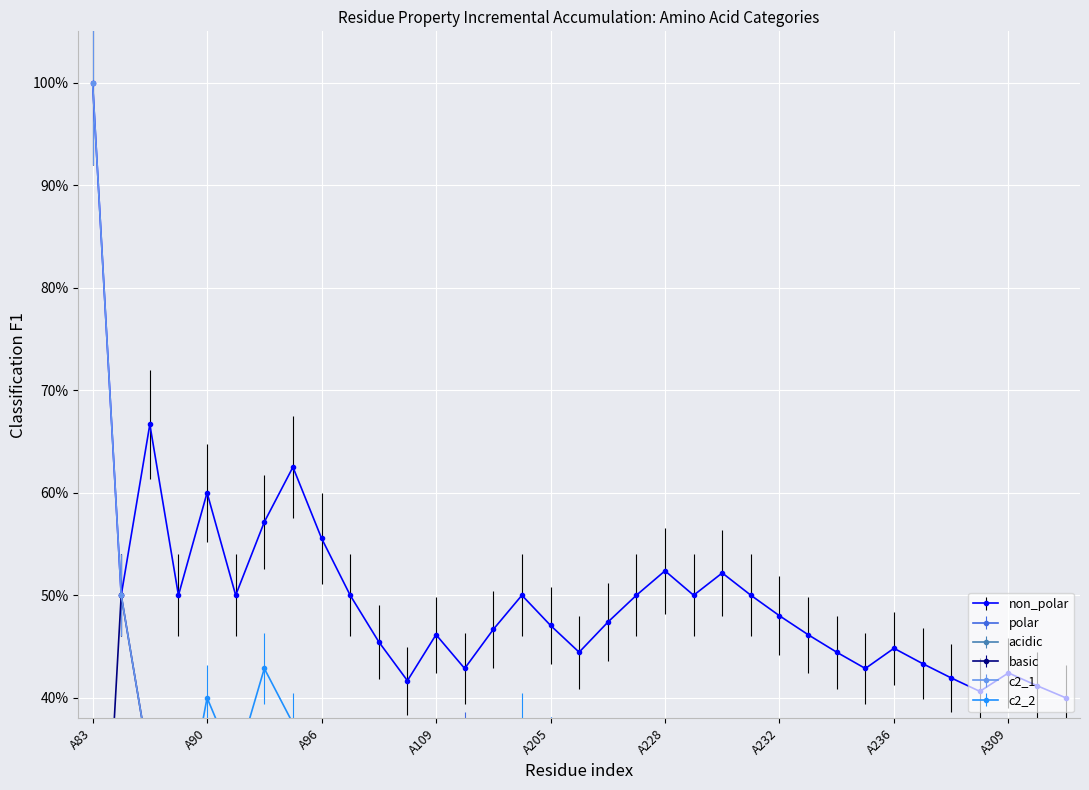

In c2_1, how many points are higher than both neighbors (excluding endpoints)?

2